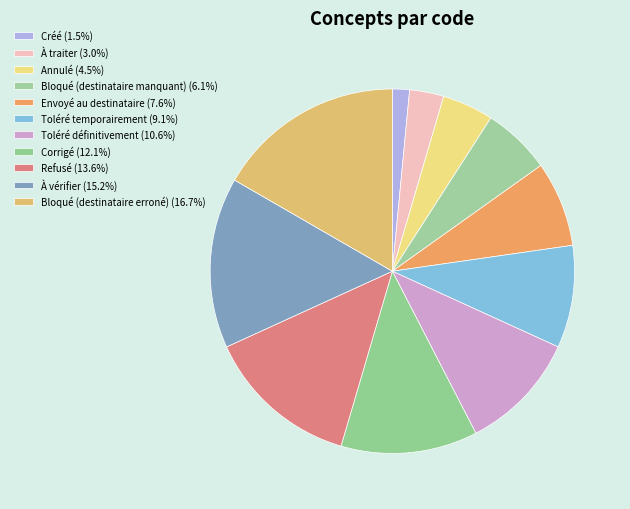

True or false: À traiter accounts for 3% of the total.

True